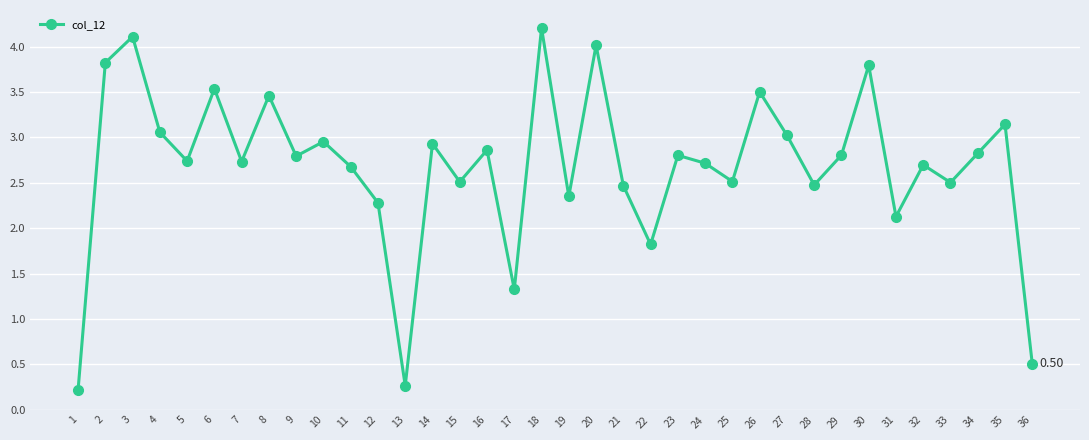

What is the value of the 29th point from the left?

2.8